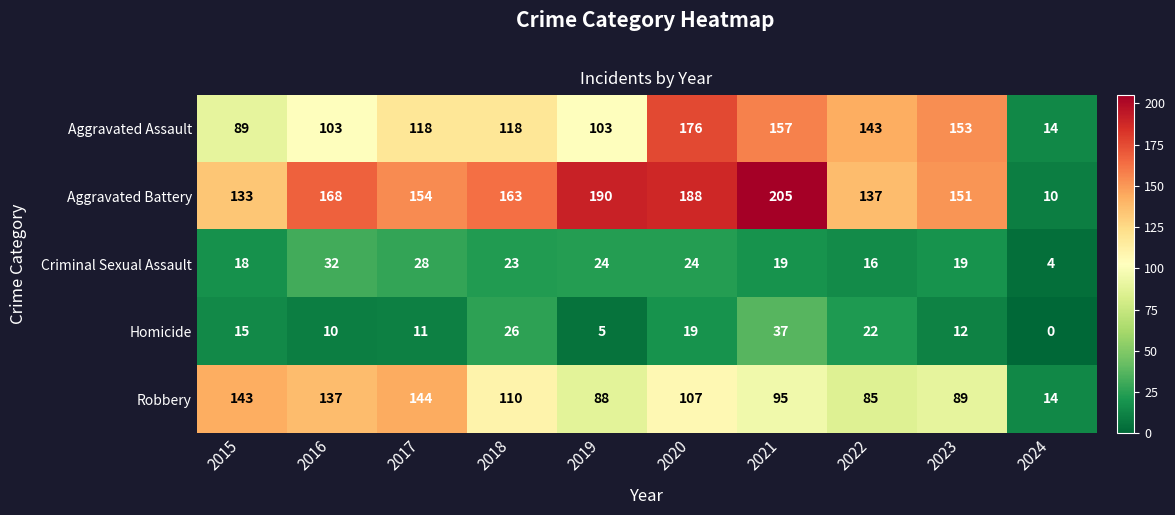

What is the total value across all series at 2017?

455